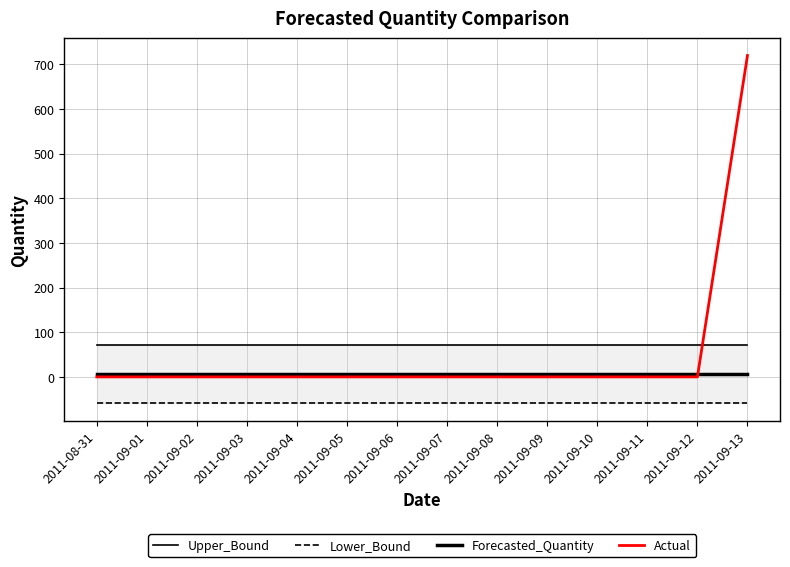

Which series has the largest total across all categories?

Upper_Bound